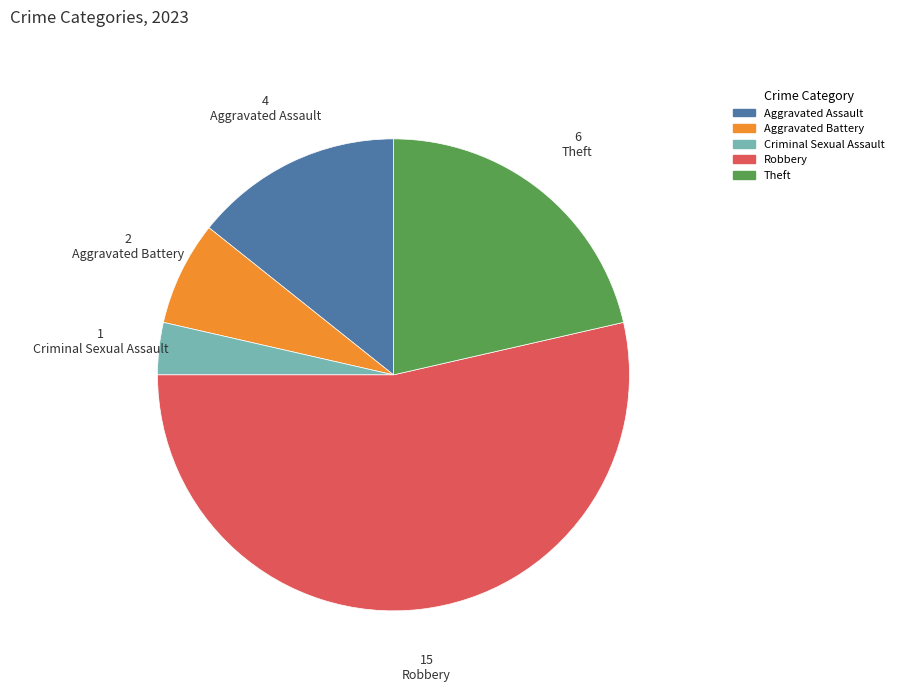

Which category has the smallest portion of the pie?

Criminal Sexual Assault